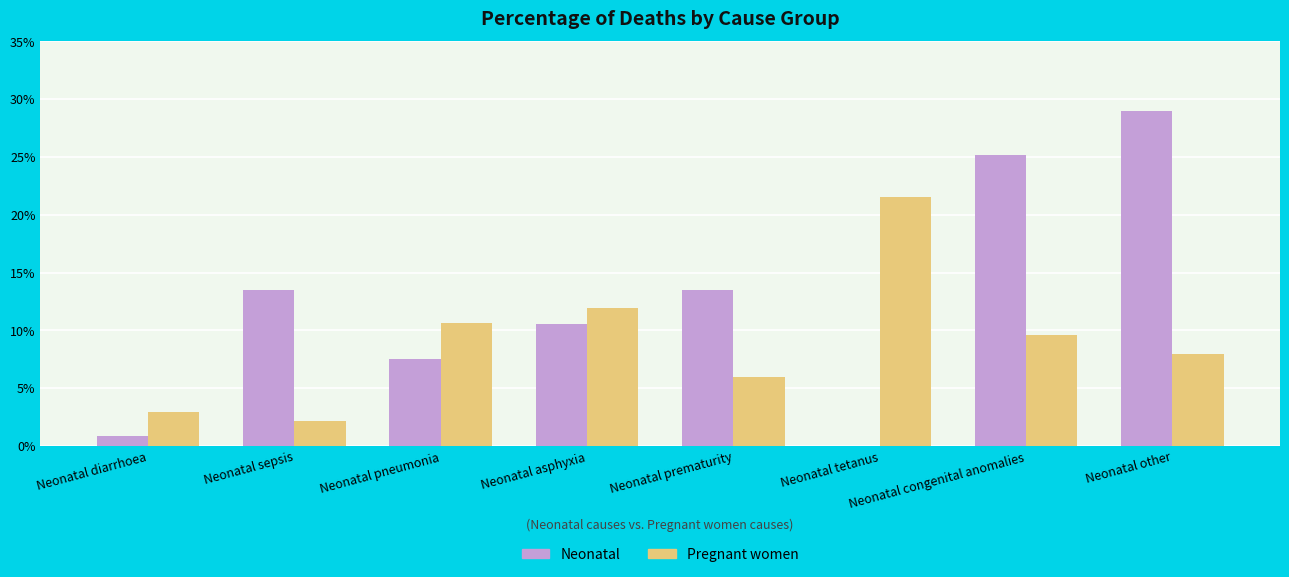

Reading left to right, what are all the values shown in this chart?

Neonatal: 0.0	0.1	0.1	0.1	0.1	0.0	0.3	0.3
Pregnant women: 0.0	0.0	0.1	0.1	0.1	0.2	0.1	0.1